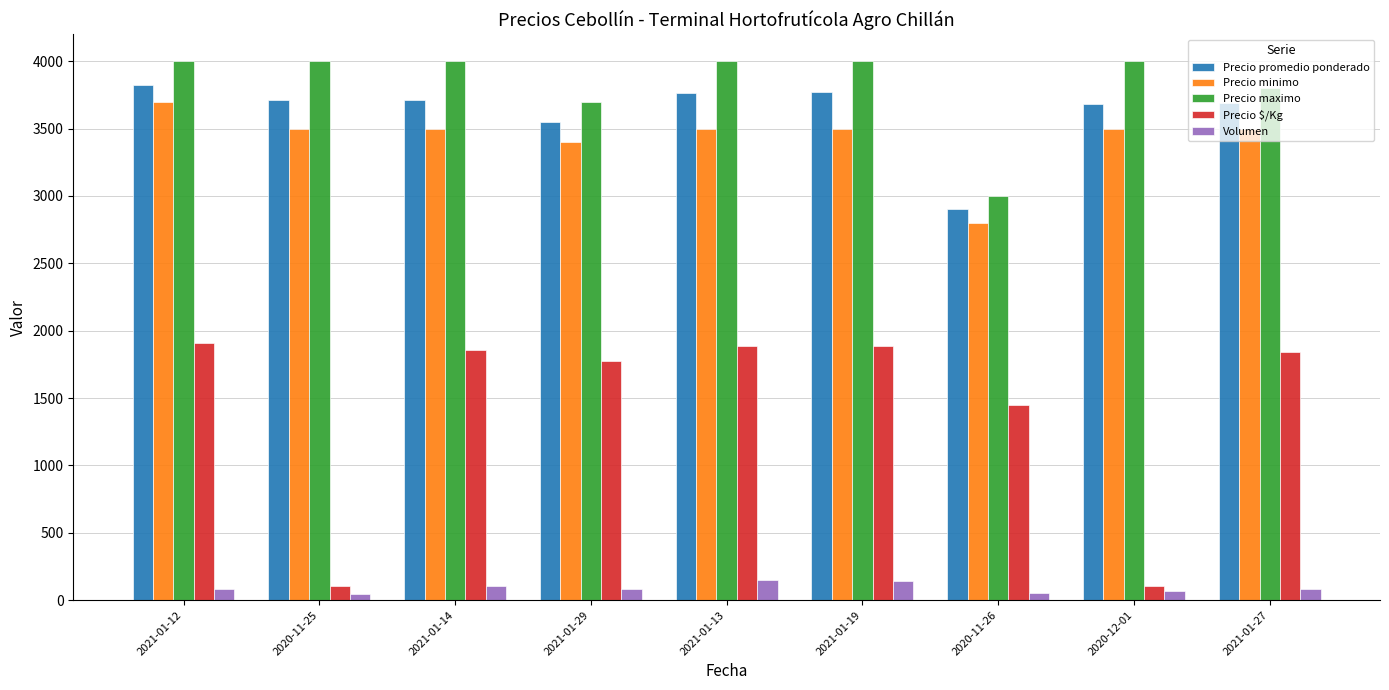

What position from the right is 2021-01-14?

7